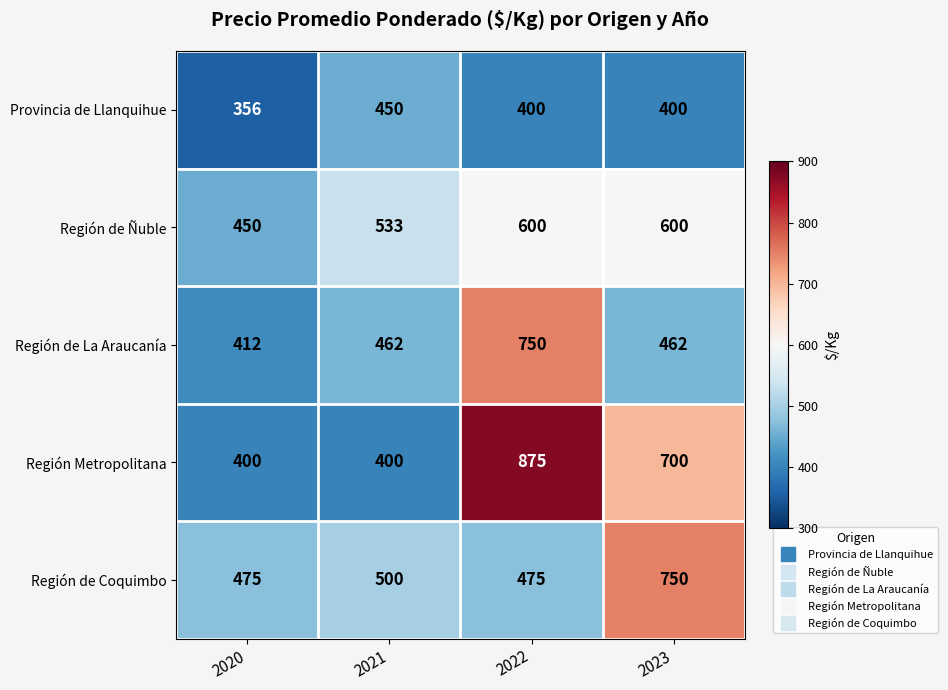

At 2022, list the series in order from largest to smallest.

Región Metropolitana, Región de La Araucanía, Región de Ñuble, Región de Coquimbo, Provincia de Llanquihue